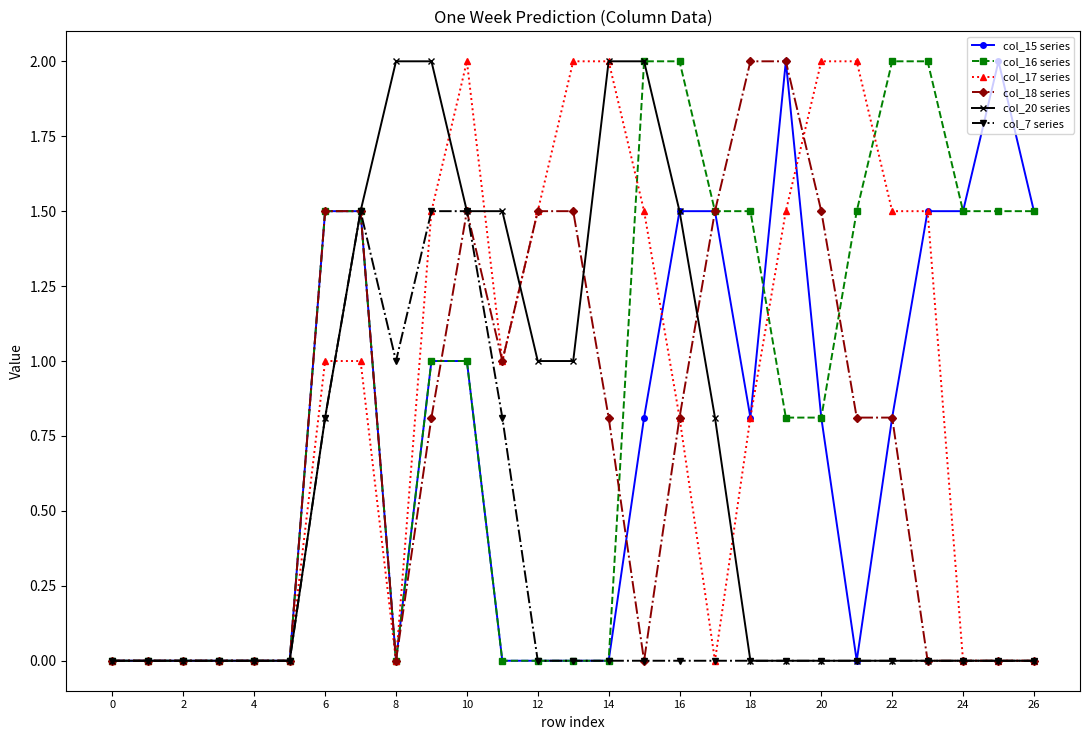

Count the col_7 series values in the range 0 to 1.

24